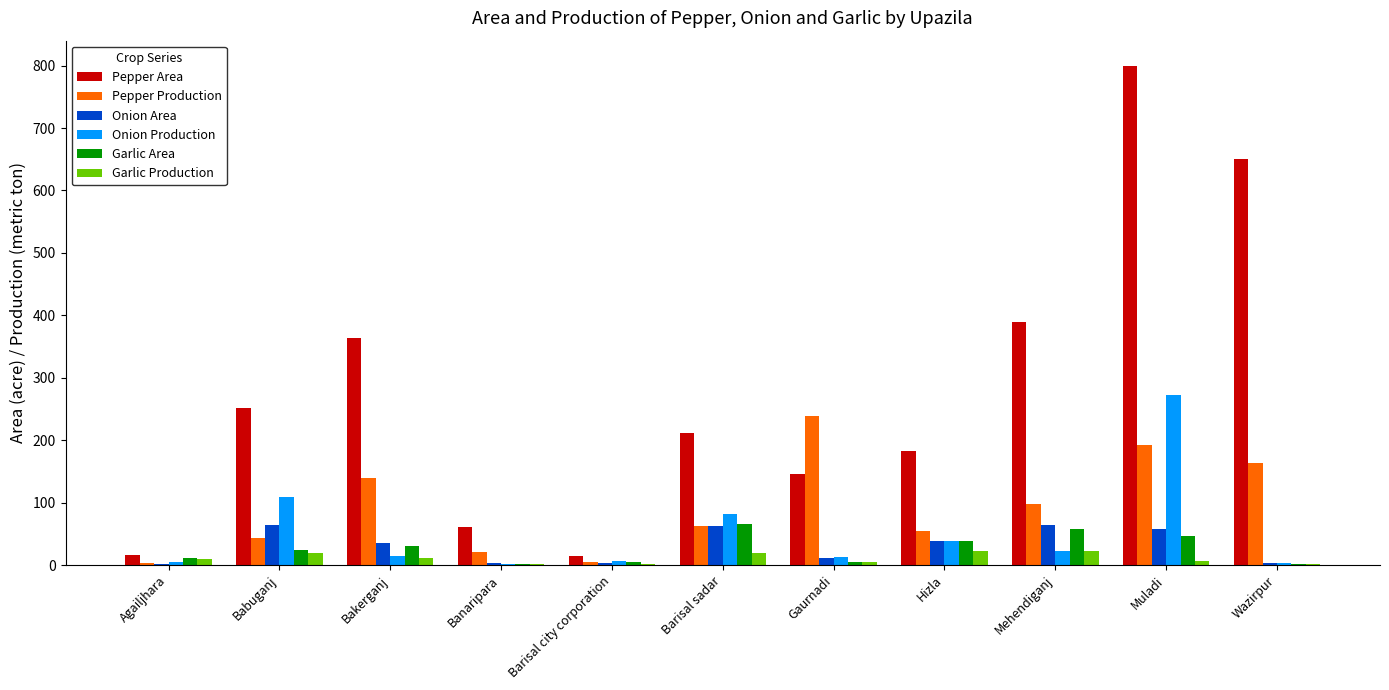

What is the sum of all Garlic Production values?

117.7